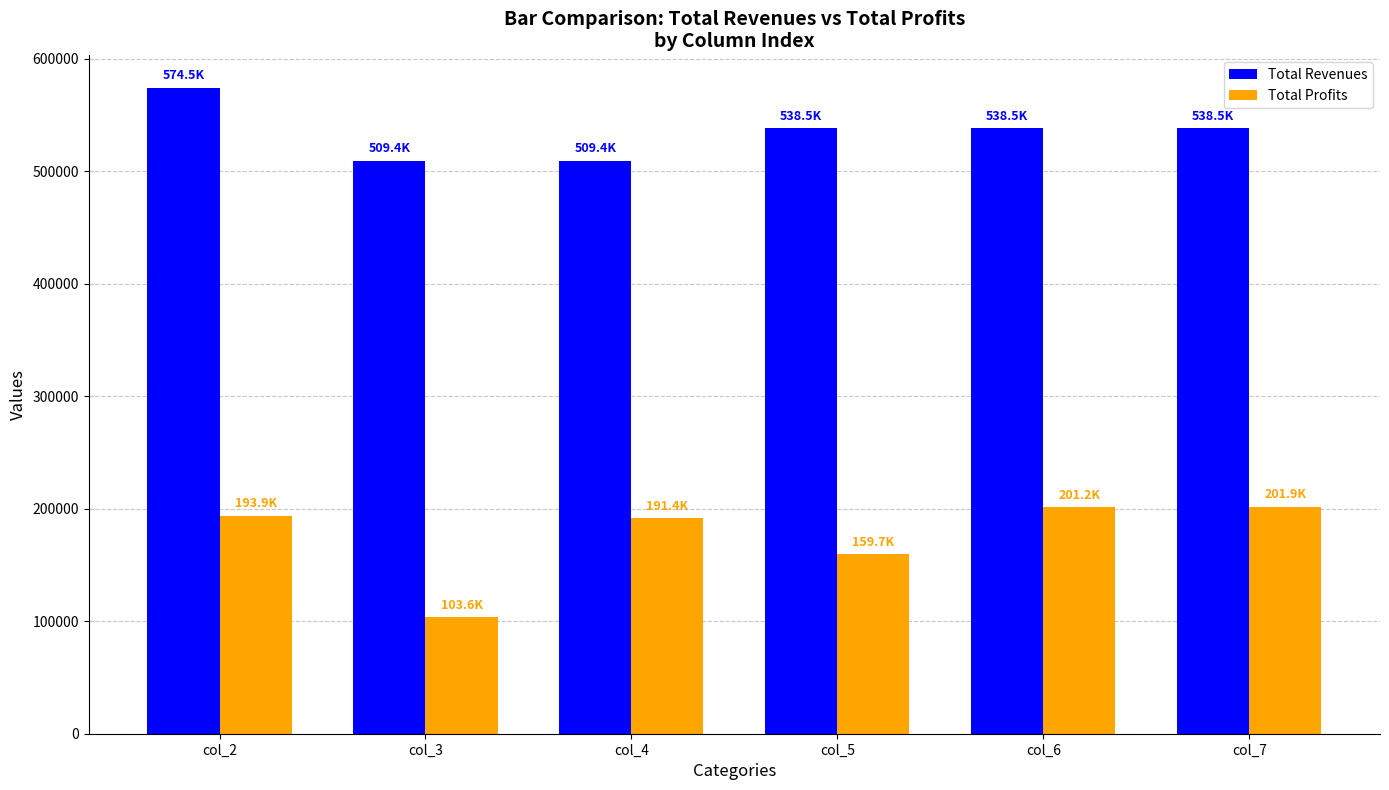

Is the value of Total Profits at col_4 greater than the value of Total Revenues at col_2?

No